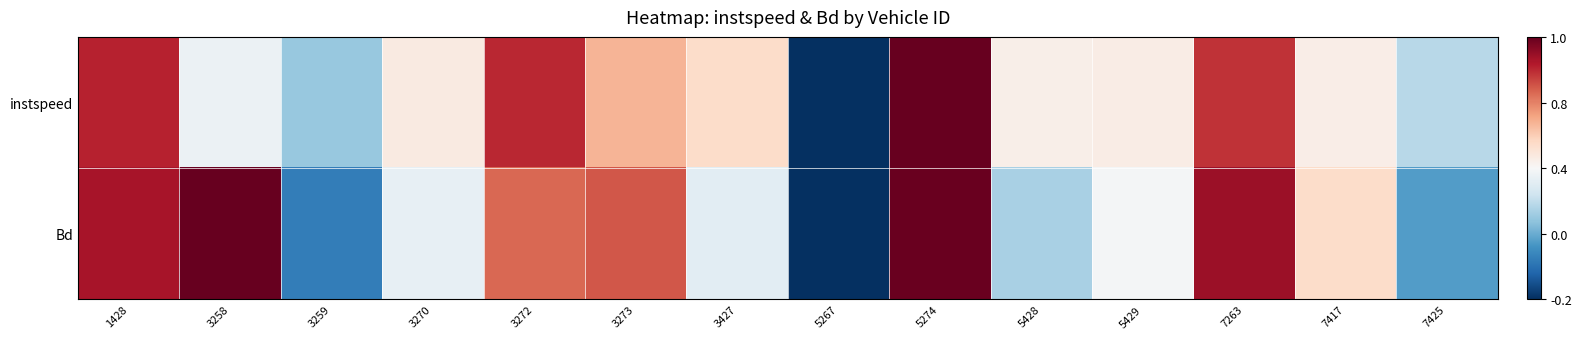

At which category is the sum across all series the highest?

5274